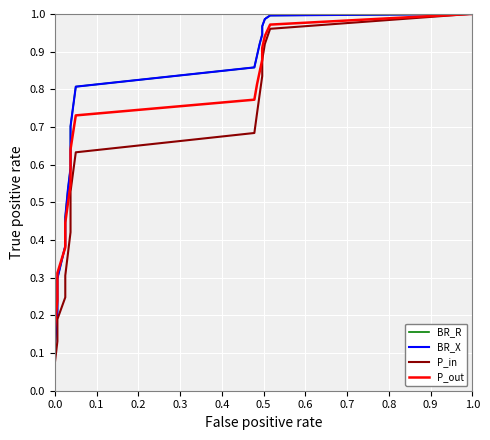

What is the label of the 5th point from the left?

0.4